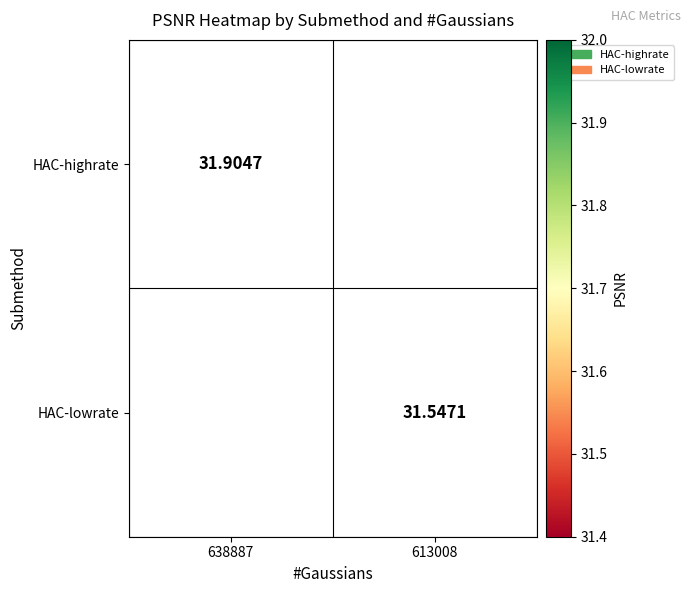

Count the number of data series in this chart.

2